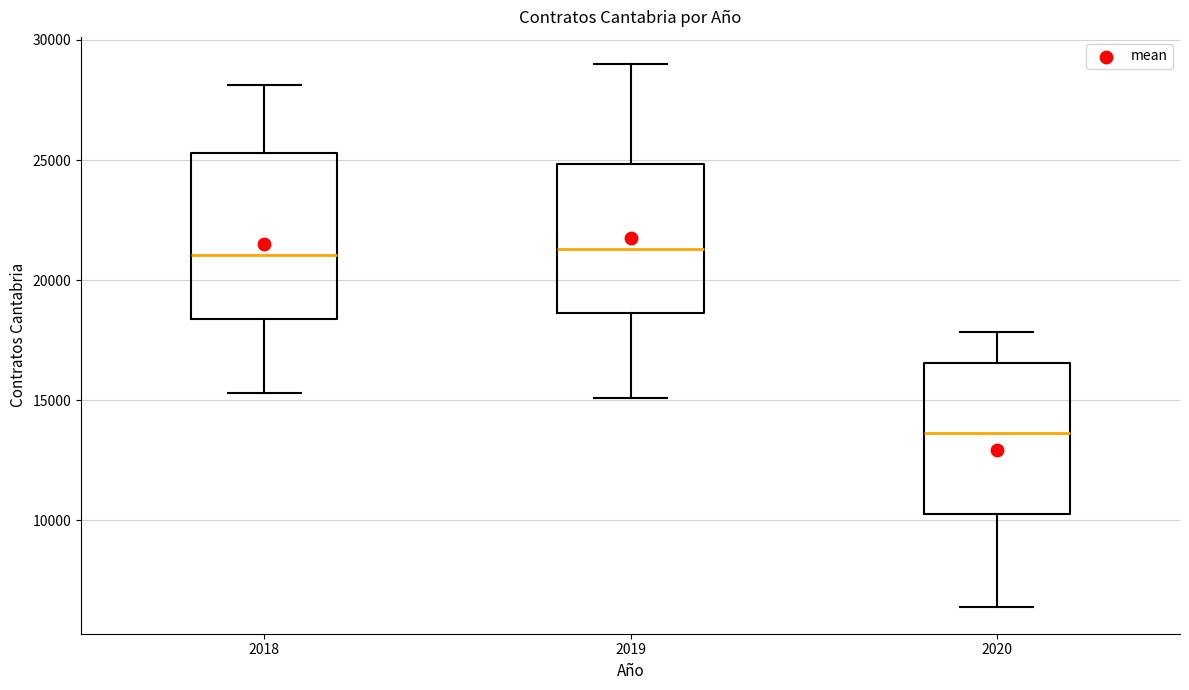

Which box's median line is the lowest?

2020